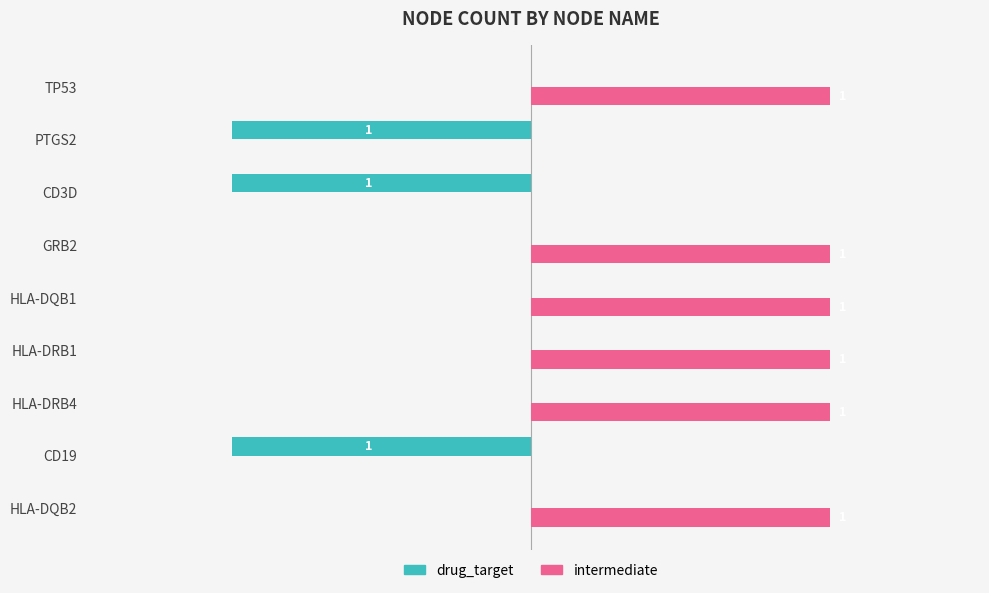

Is the value of drug_target at PTGS2 greater than the value of intermediate at PTGS2?

No